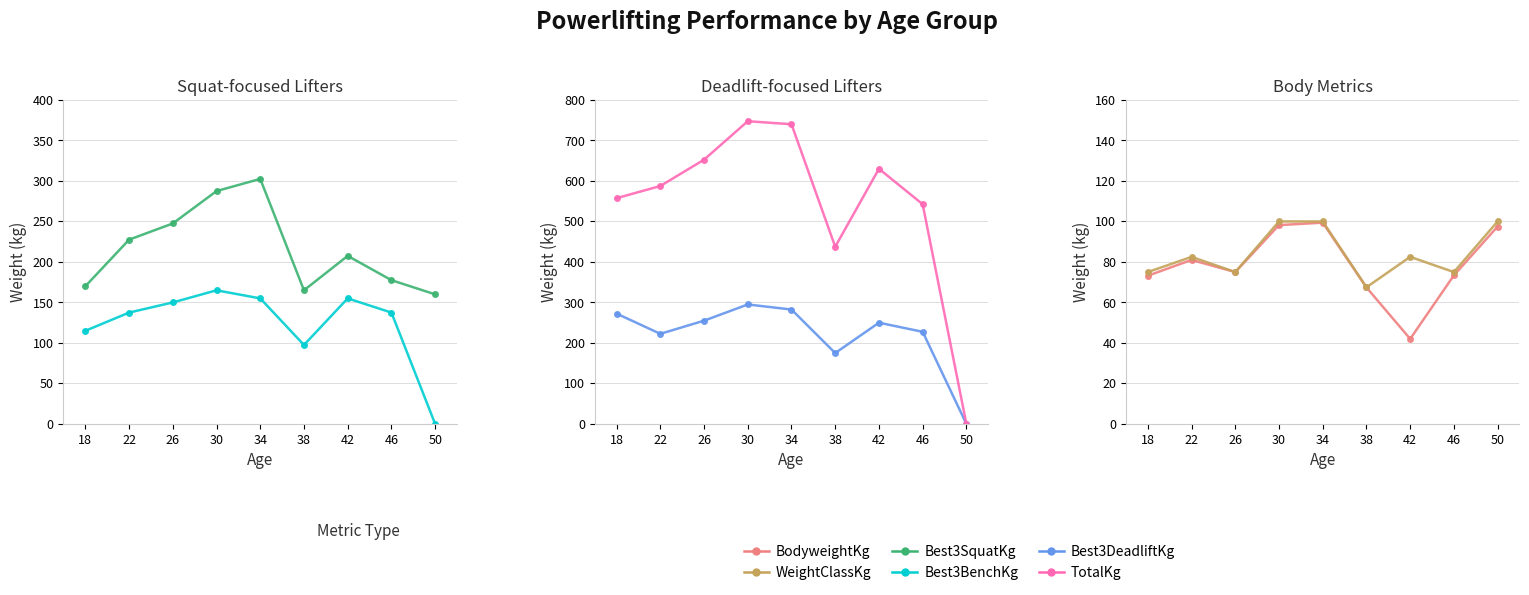

Does the chart have visible grid lines?

Yes